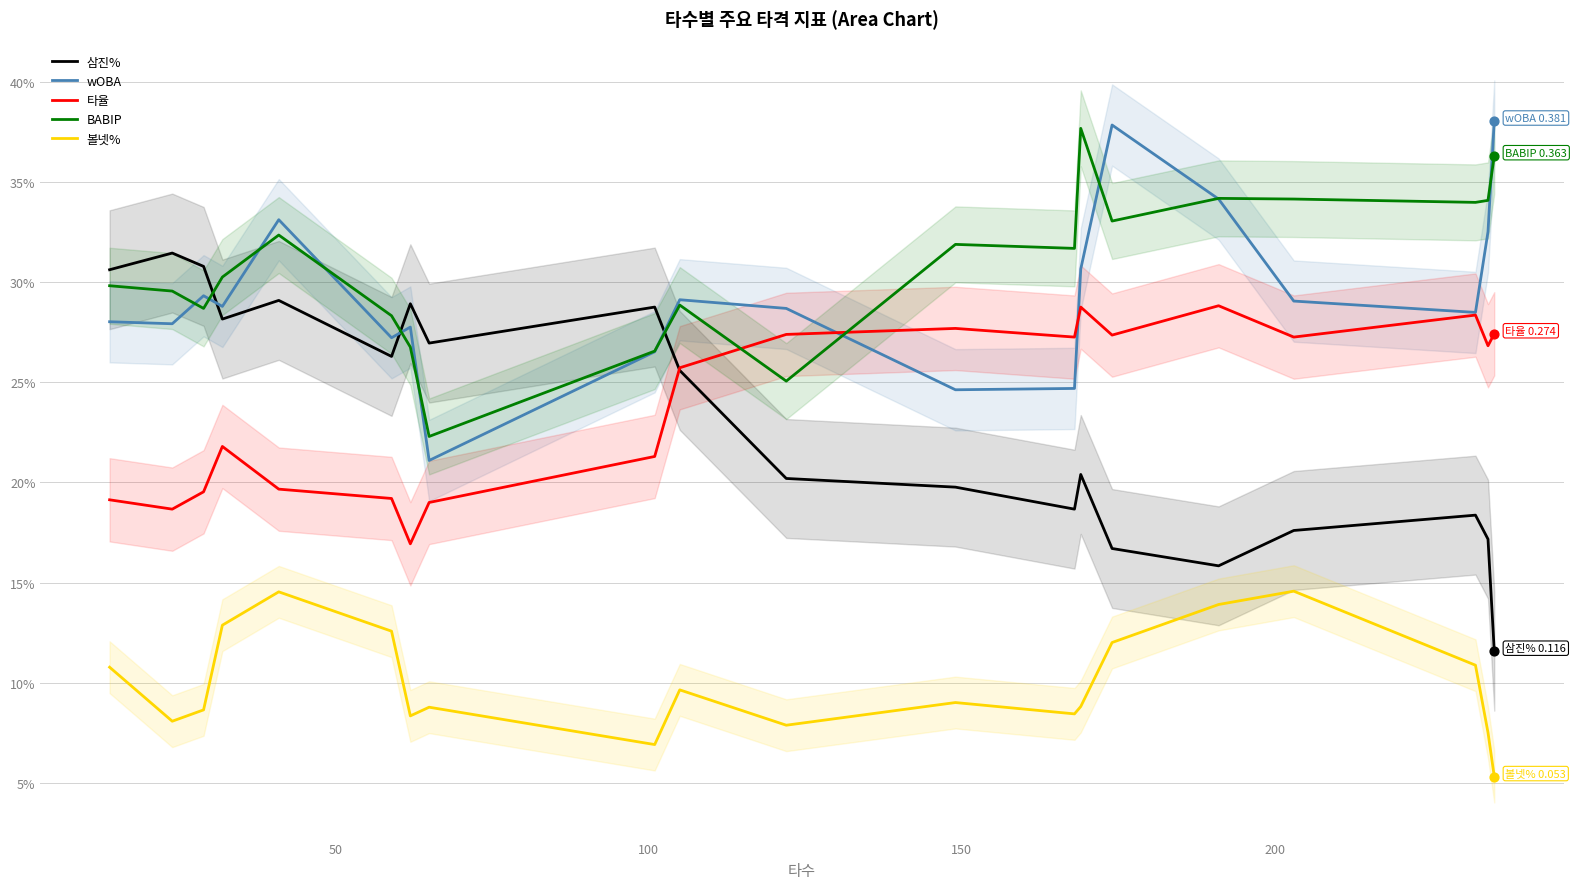

What are all the series names shown in the legend?

삼진%, wOBA, 타율, BABIP, 볼넷%